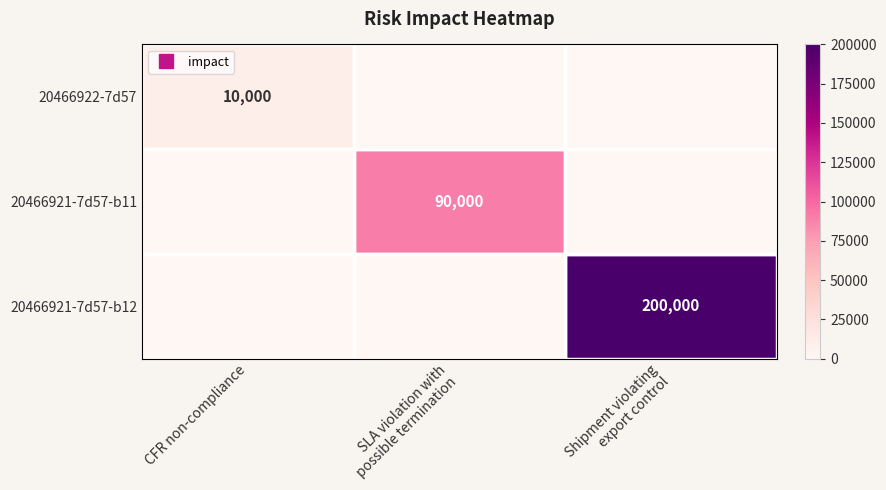

What is the difference between the highest and lowest values at Shipment violating
export control?

200000